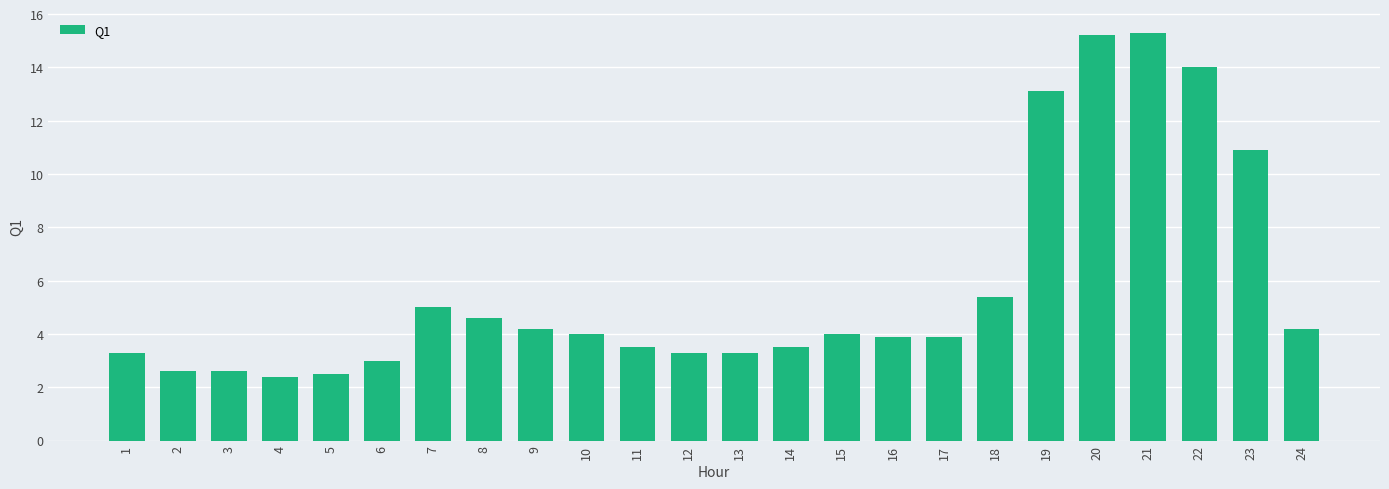

What is the difference between the values at 5 and 20?

12.7